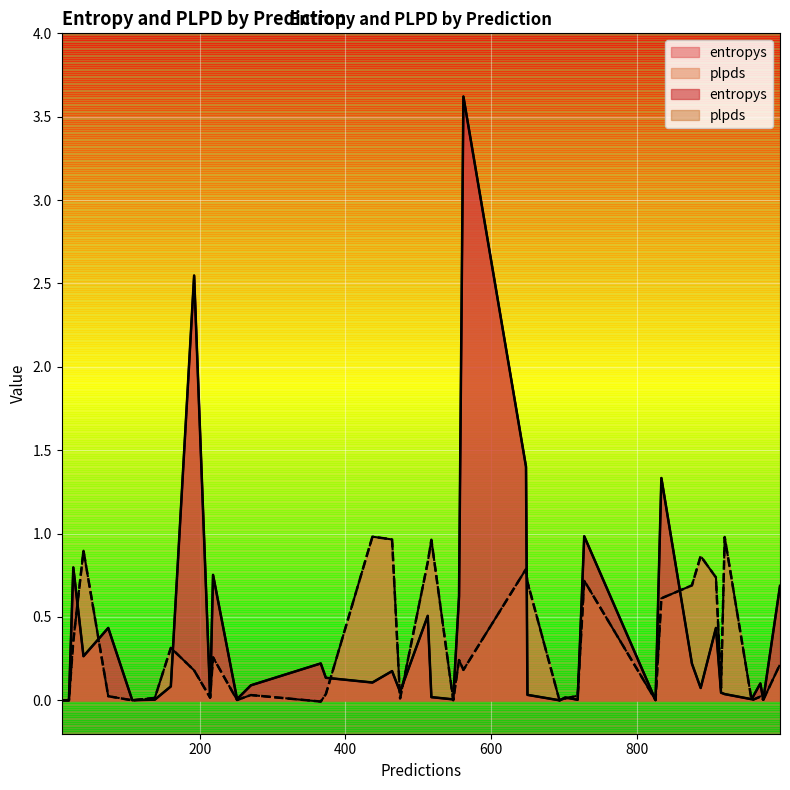

True or false: plpds has more than 2 interior local peaks.

True